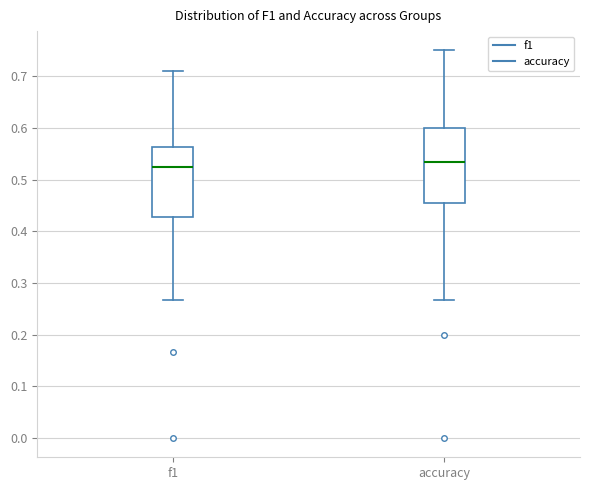

Reading left to right, transcribe this box plot: for each box, give where its median line is, the range the box spans, and where its two whiskers end, as read against the y-axis. The values are not printed on the chart, so give them approximately, as read against the axis.

f1: median 0.52, box 0.43 to 0.56, whiskers 0.27 to 0.71
accuracy: median 0.53, box 0.45 to 0.60, whiskers 0.27 to 0.75